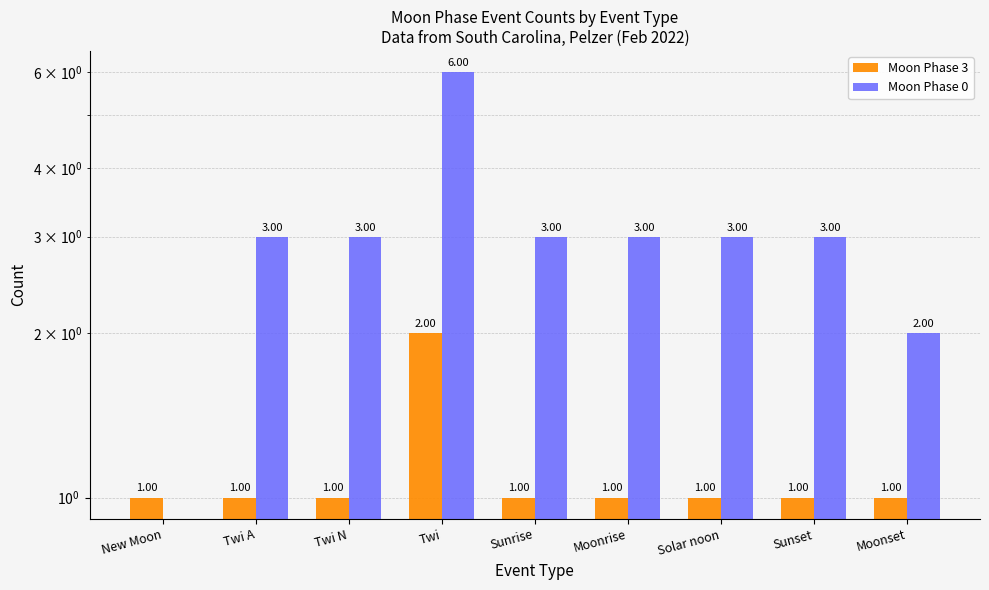

Where is Moon Phase 0 nearest to the value 3?

Twi A